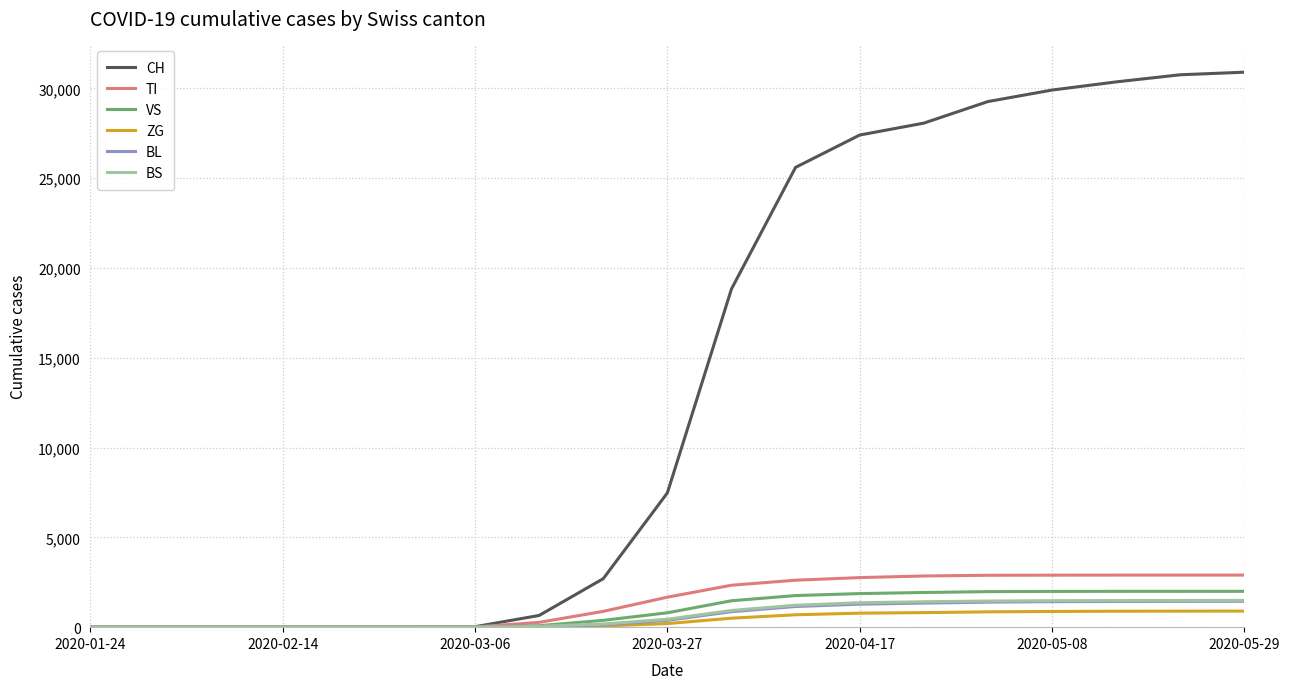

Which series has the largest total across all categories?

CH